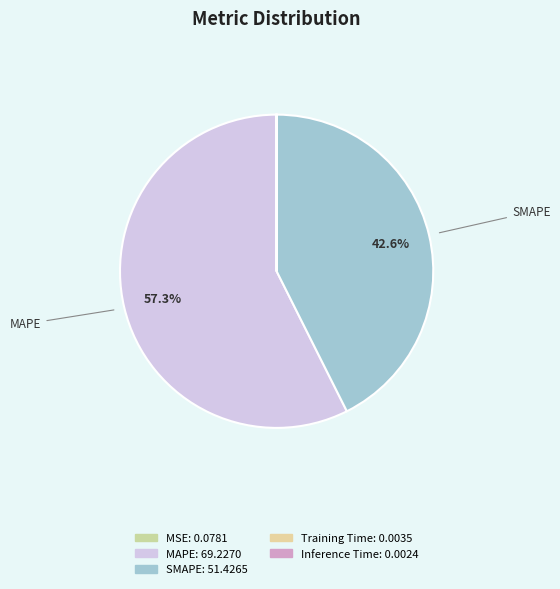

Which category has the biggest portion of the pie?

MAPE